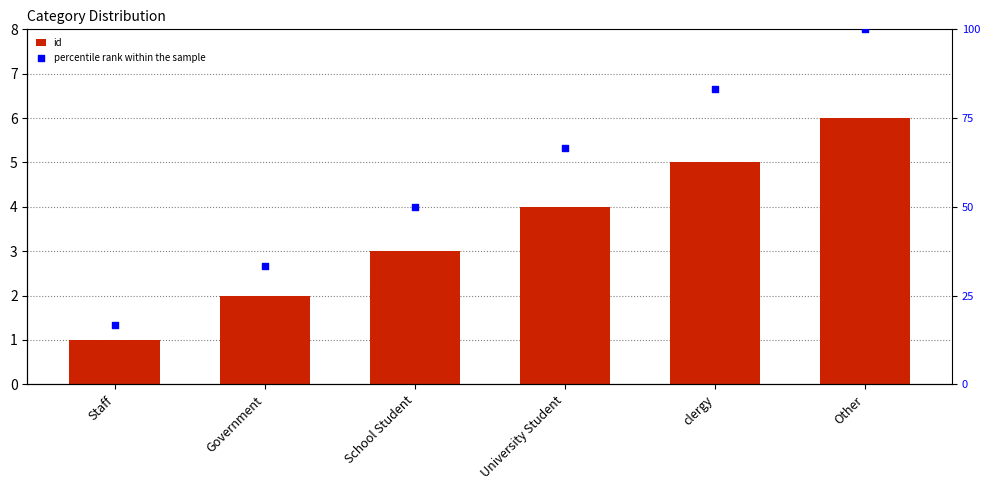

Which series has the largest total across all categories?

percentile rank within the sample